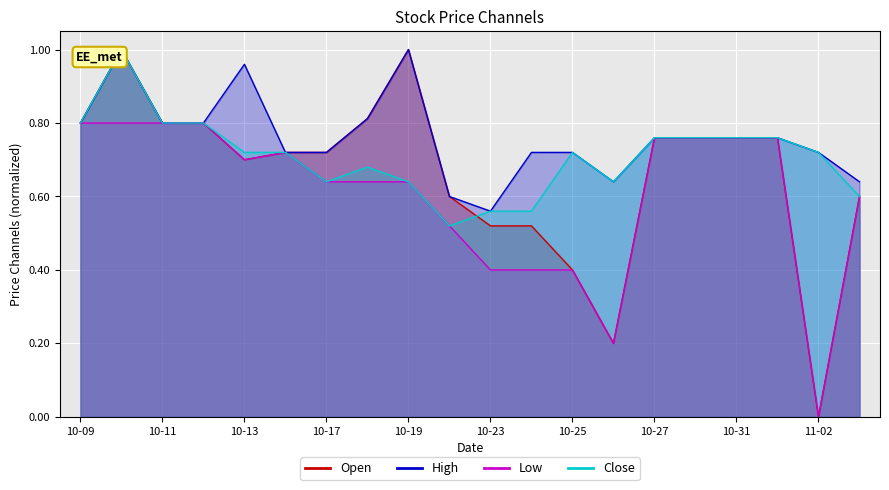

At which label is Close closest to 0?

2017-10-20